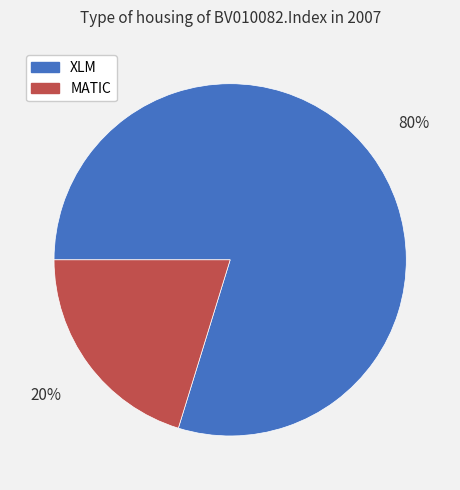

Does XLM account for over 50% of the chart?

Yes